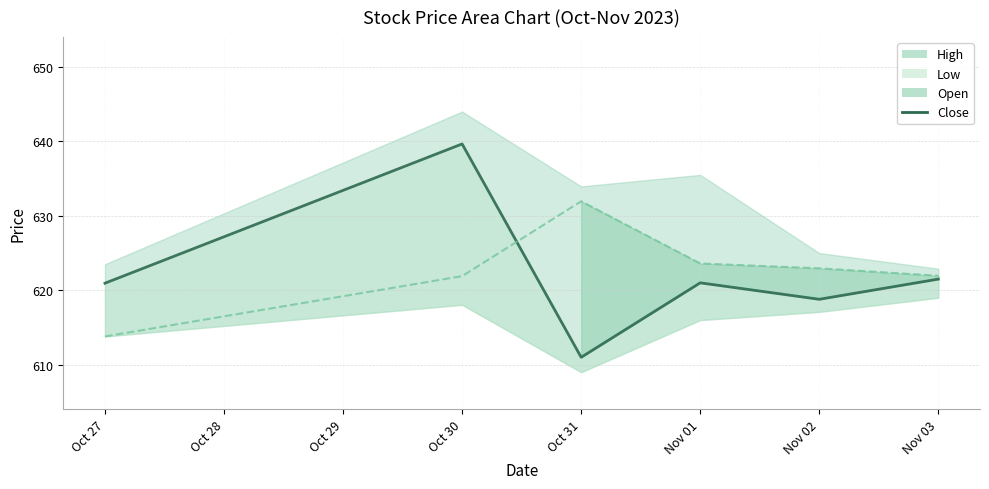

True or false: the data shows 246.1 at Nov 02.

False